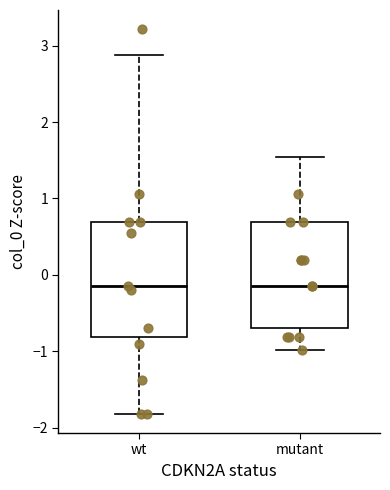

Reading left to right, read every box against the y-axis: the position of its median line, the range the box covers, and the ends of its whiskers. The values are not printed on the chart, so give them approximately, as read against the axis.

wt: median -0.1, box -0.8 to 0.7, whiskers -1.8 to 2.9
mutant: median -0.1, box -0.7 to 0.7, whiskers -1.0 to 1.5